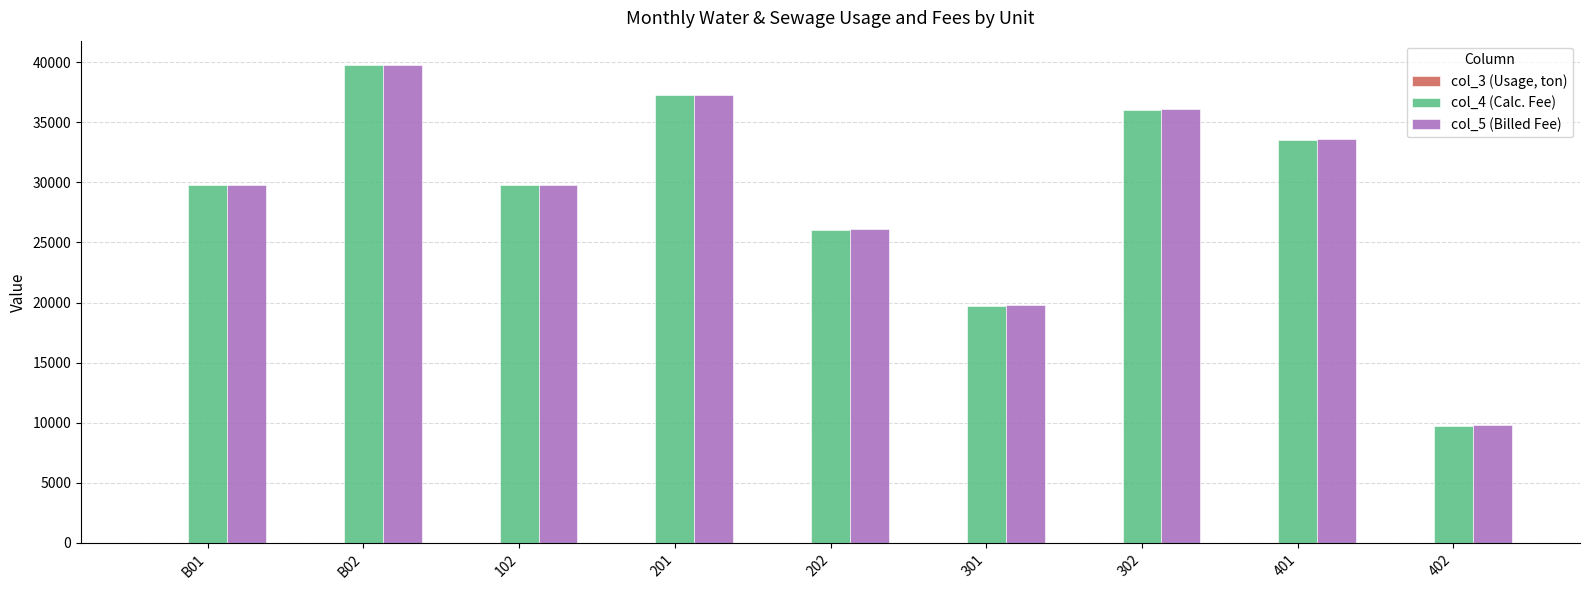

At which category is the sum across all series the highest?

B02